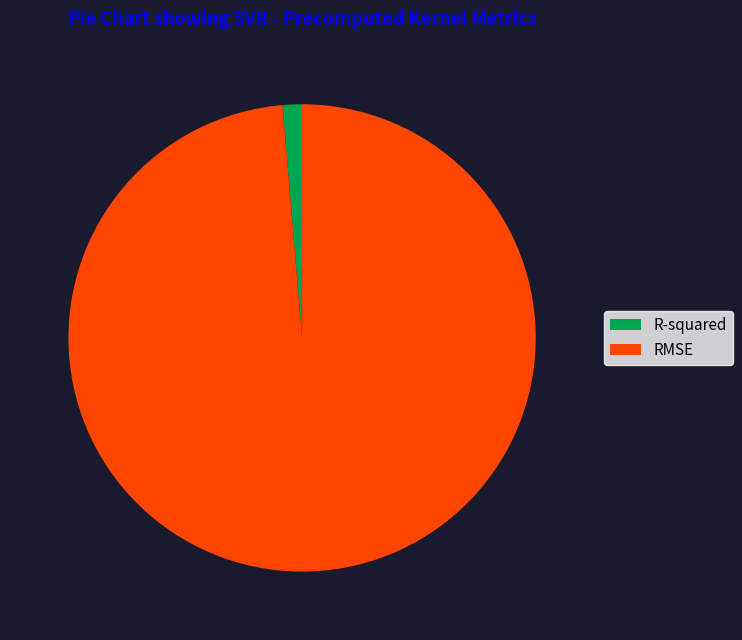

Which slice is the smallest?

R-squared